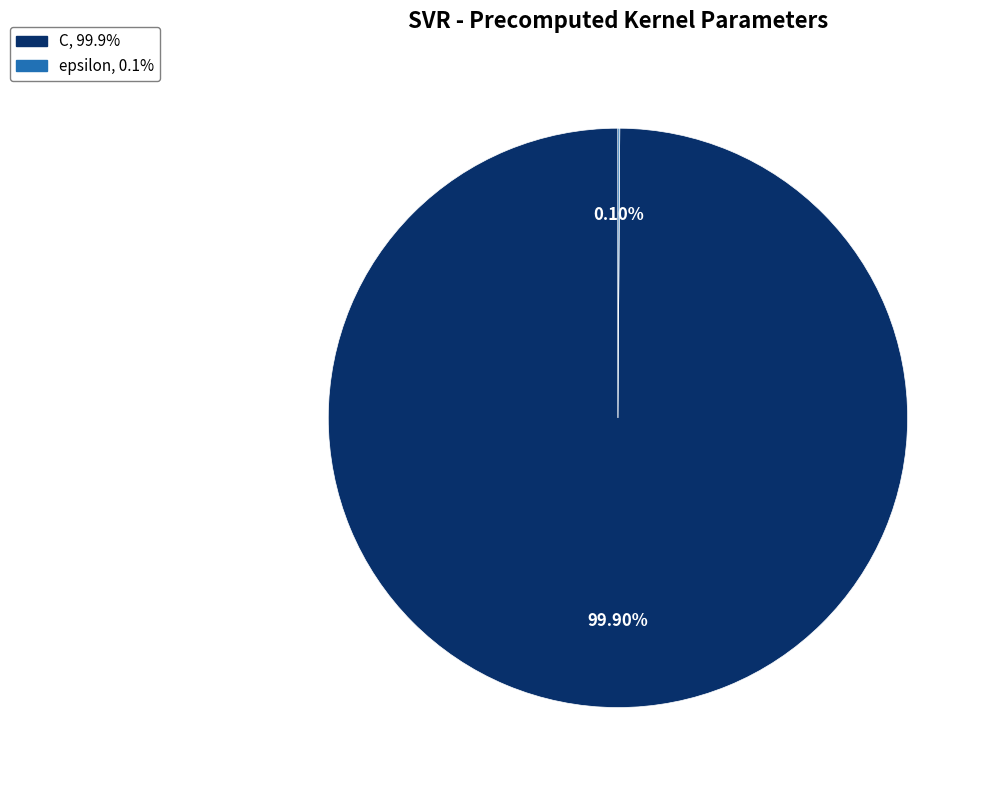

Which slice is the largest?

C